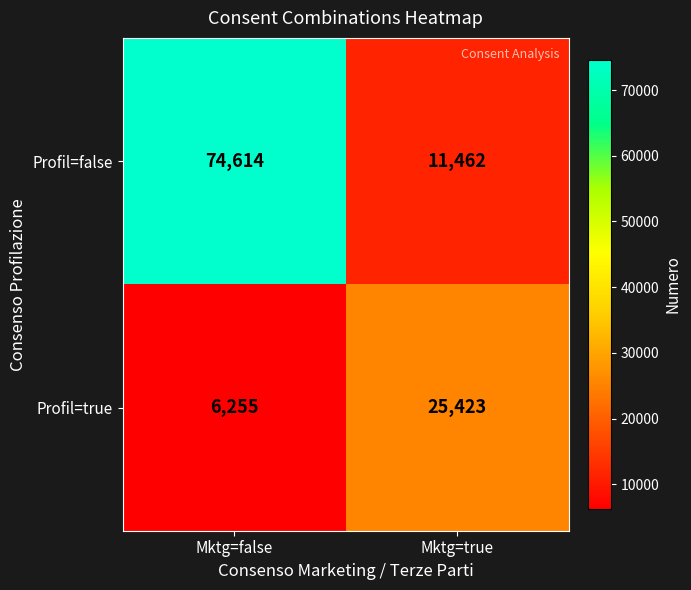

How many categories are shown in the chart?

2